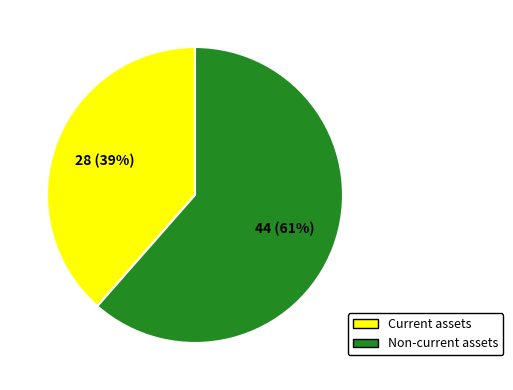

Do Current assets and Non-current assets together represent more than half of the pie?

Yes